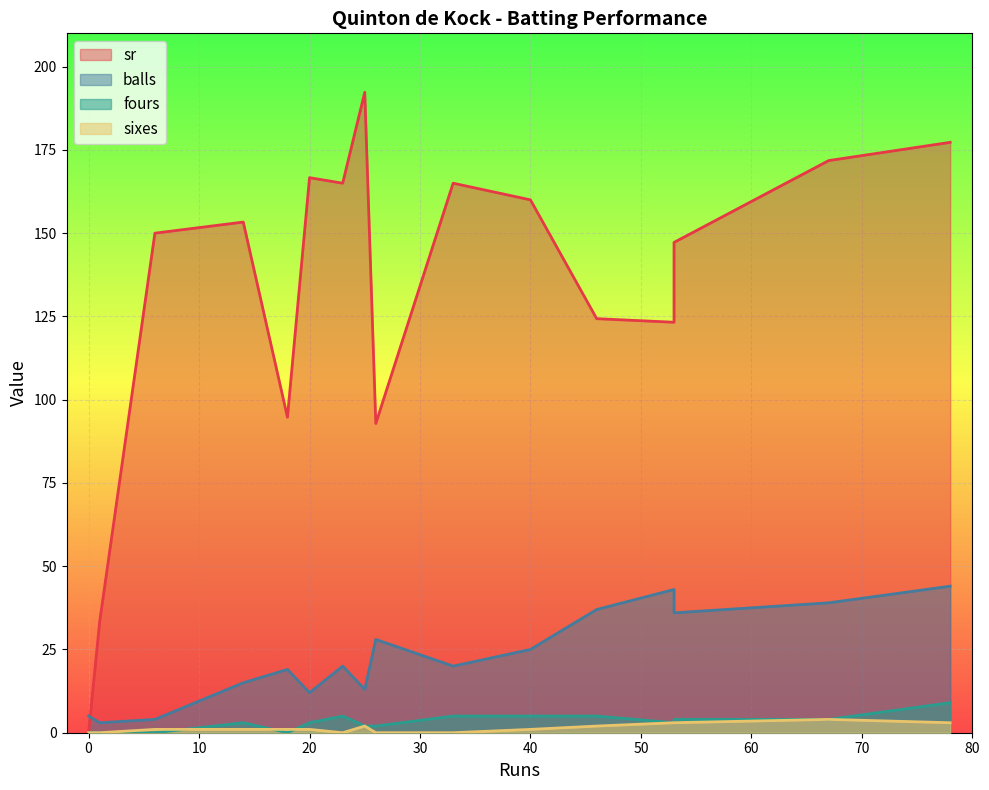

How many data points in sixes are above 1?

6